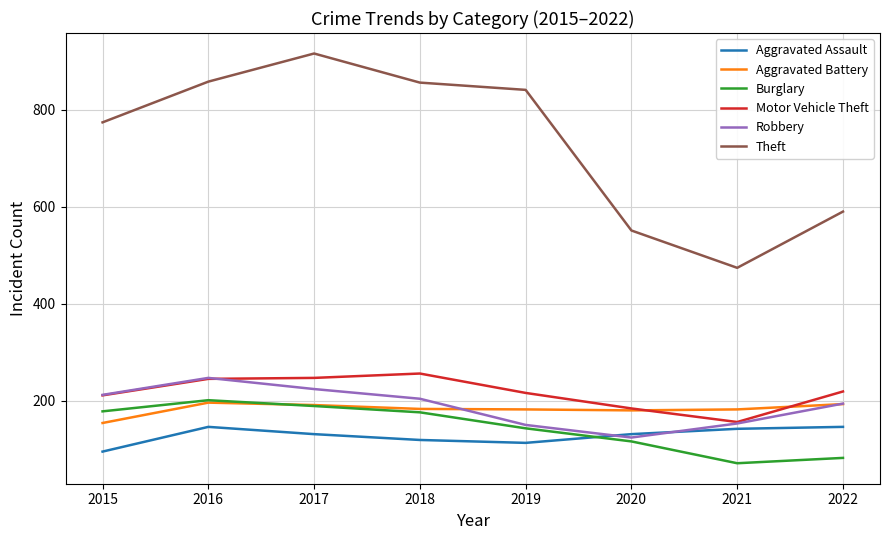

What is the spread (max minus min) of values at 2020?

435